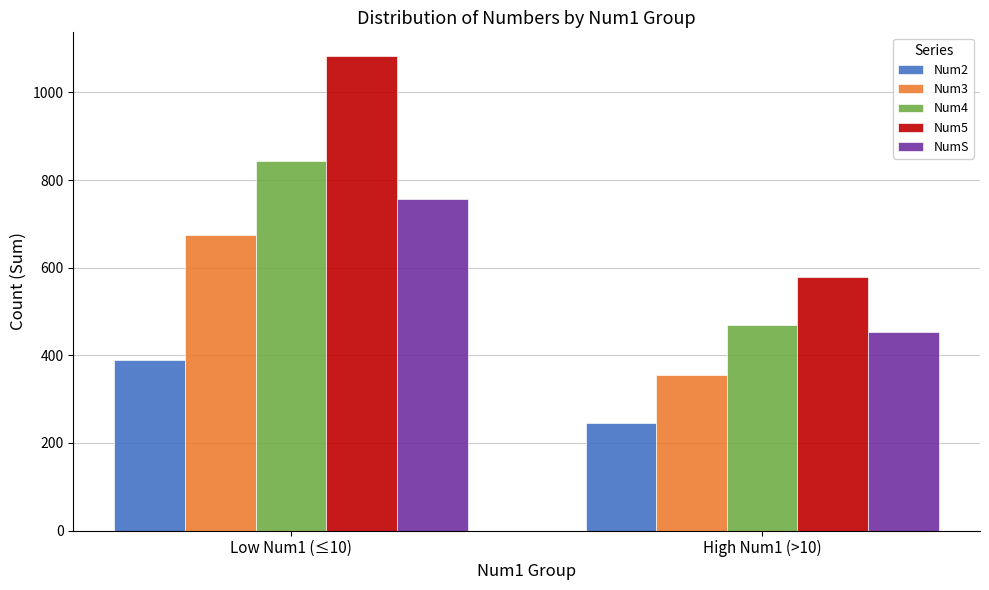

What is the label of the 2nd bar from the right?

Low Num1 (≤10)